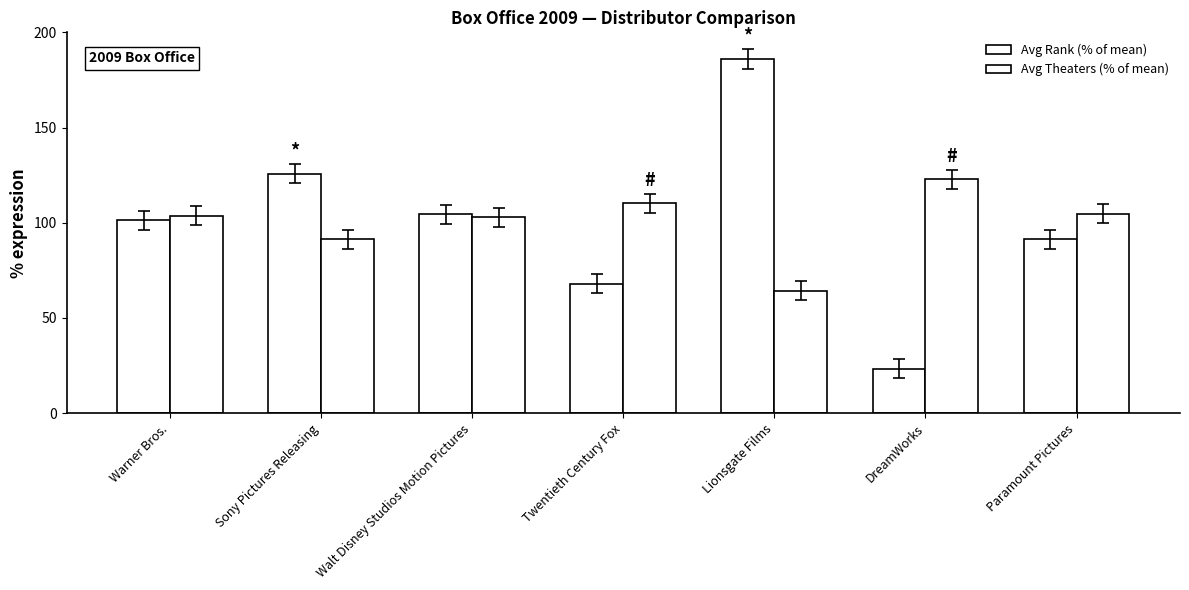

How many bars are there in total?

14